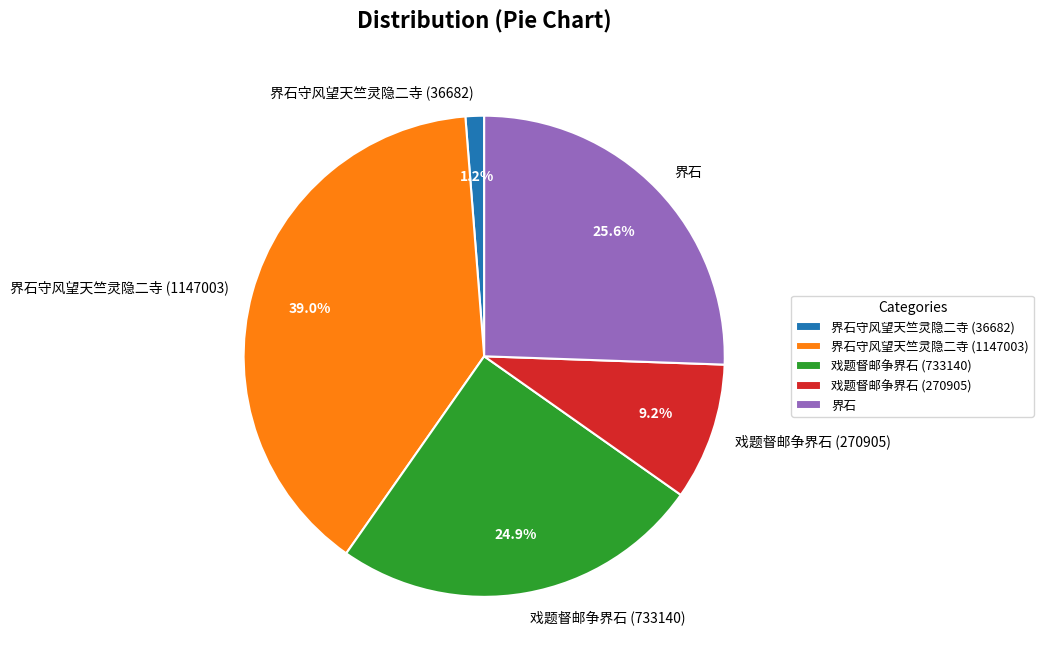

The 界石 slice represents 26% of the pie. True or false?

True